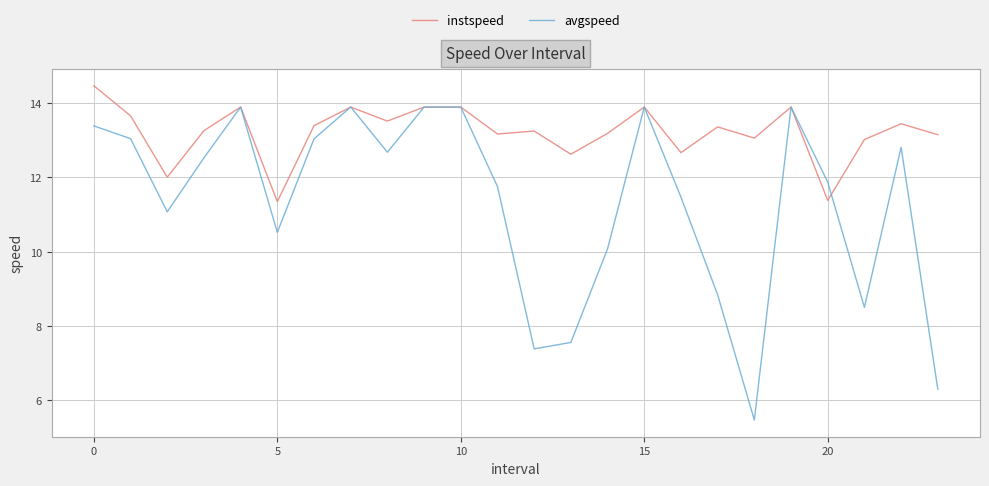

Which series has the widest spread of values?

avgspeed